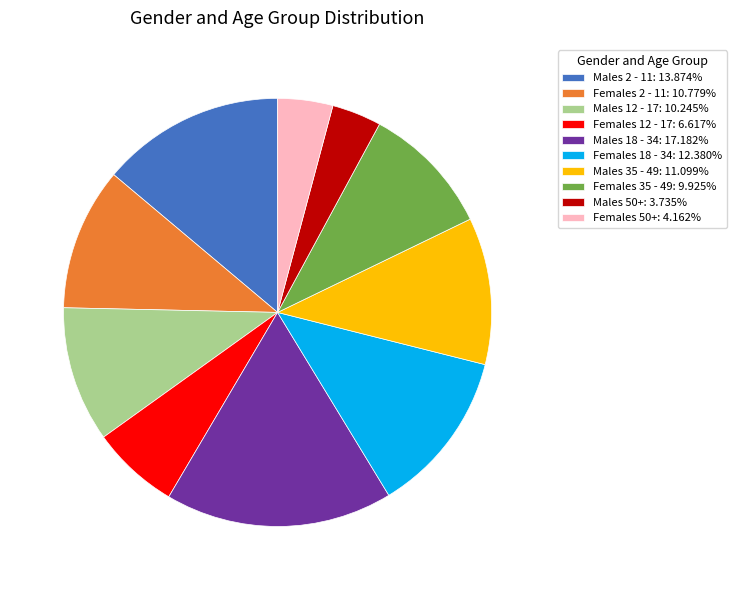

Does any single category account for the majority?

No